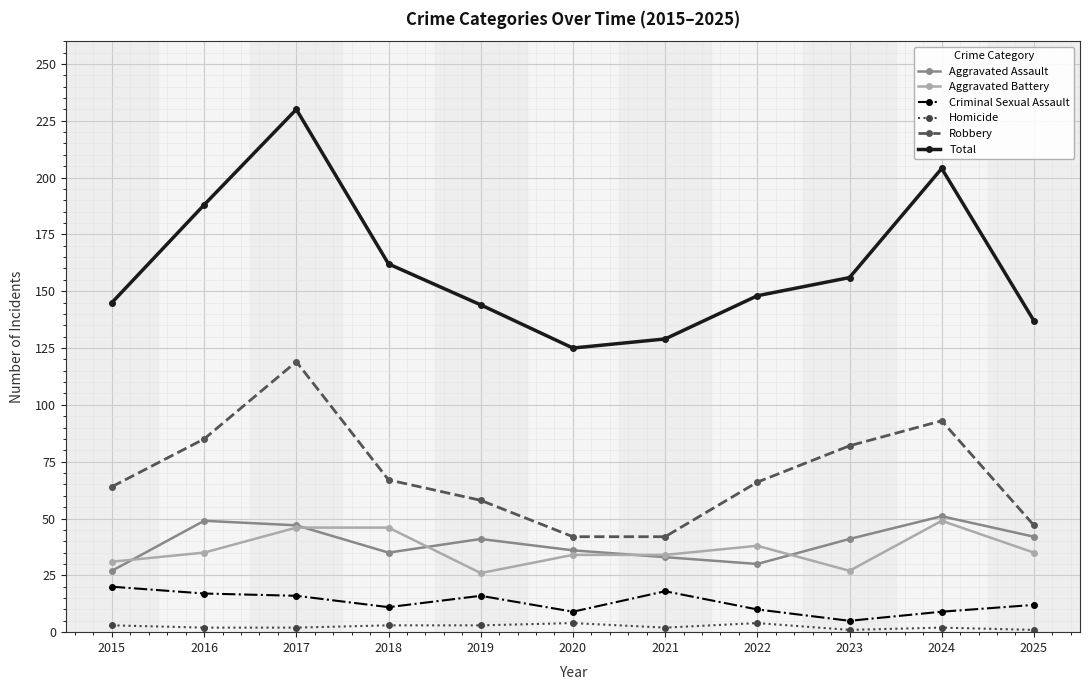

True or false: Total and Robbery intersect in this chart.

False